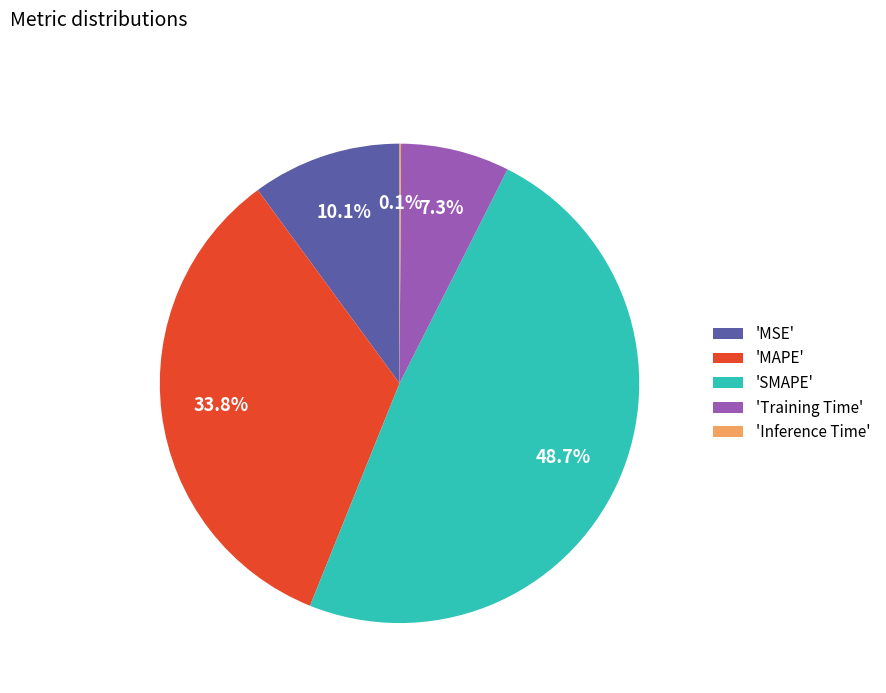

Which category has the biggest portion of the pie?

'SMAPE'